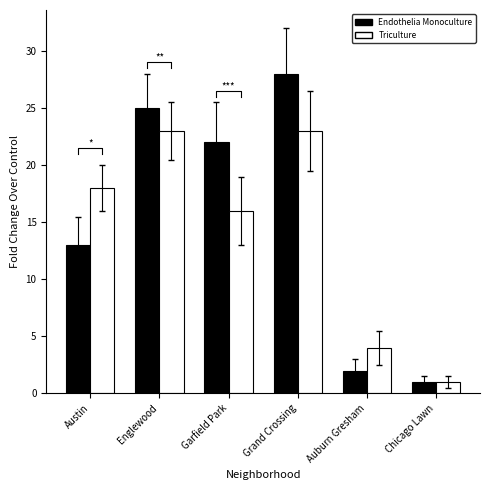

At which label does Triculture reach its peak?

Englewood